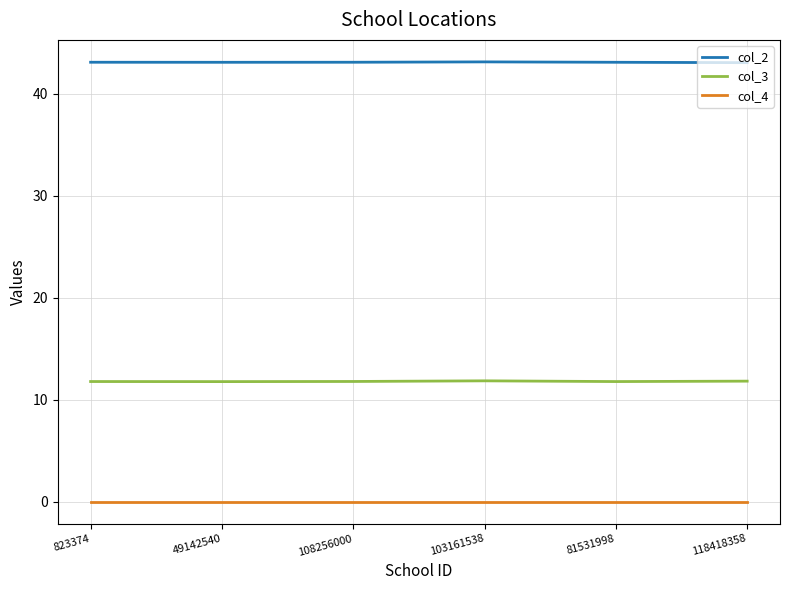

At 81531998, list the series in order from largest to smallest.

col_2, col_3, col_4